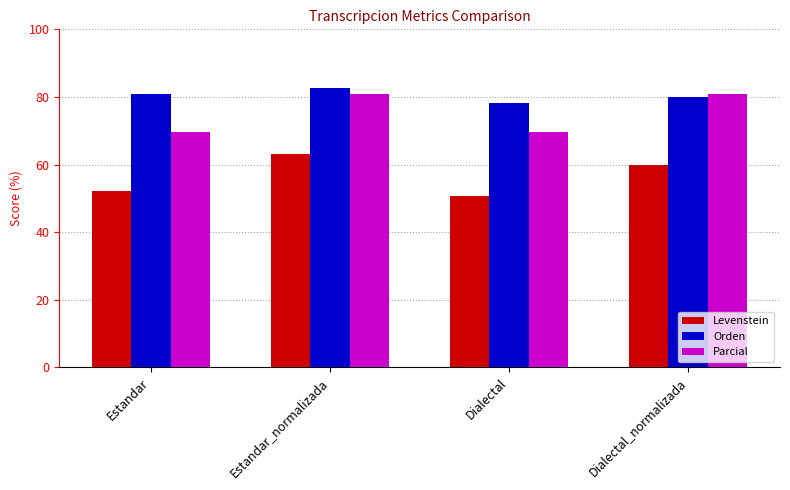

Read the Parcial value at Dialectal_normalizada.

81.0